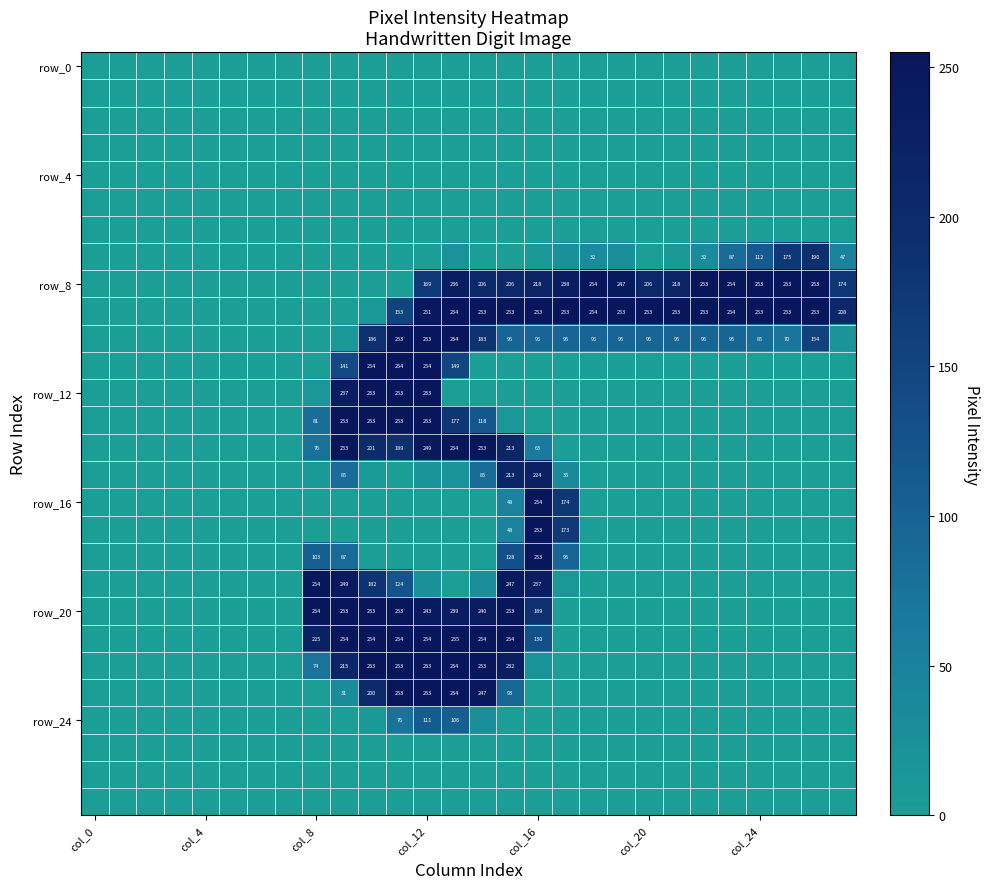

Which category has the lowest value in the row_0 series?

col_0